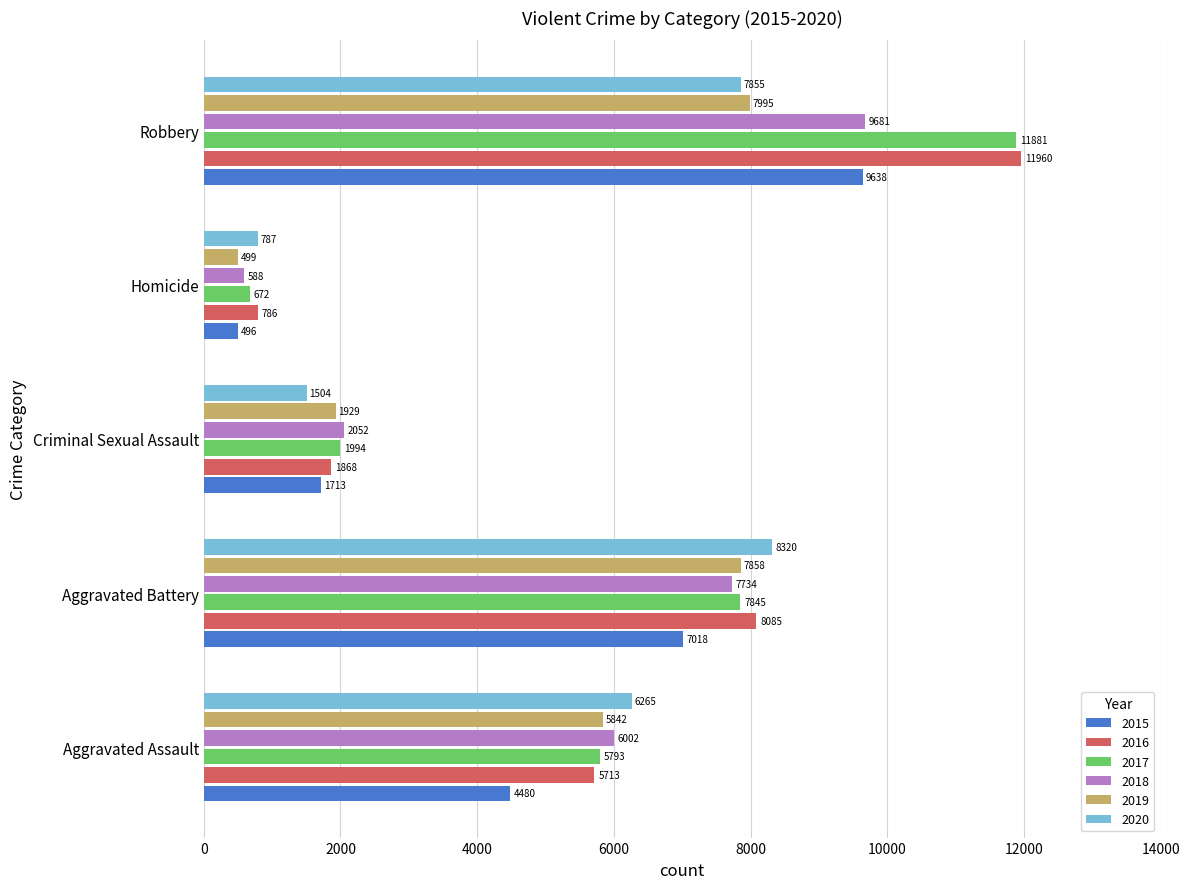

What is the total value across all series at Aggravated Battery?

46860